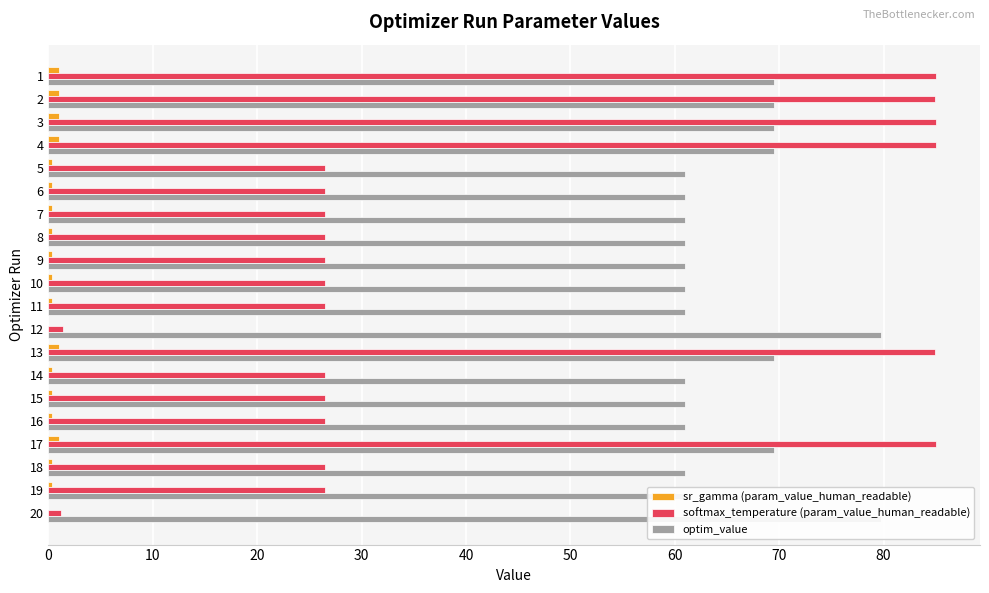

What is the sum of all optim_value values?

1308.1